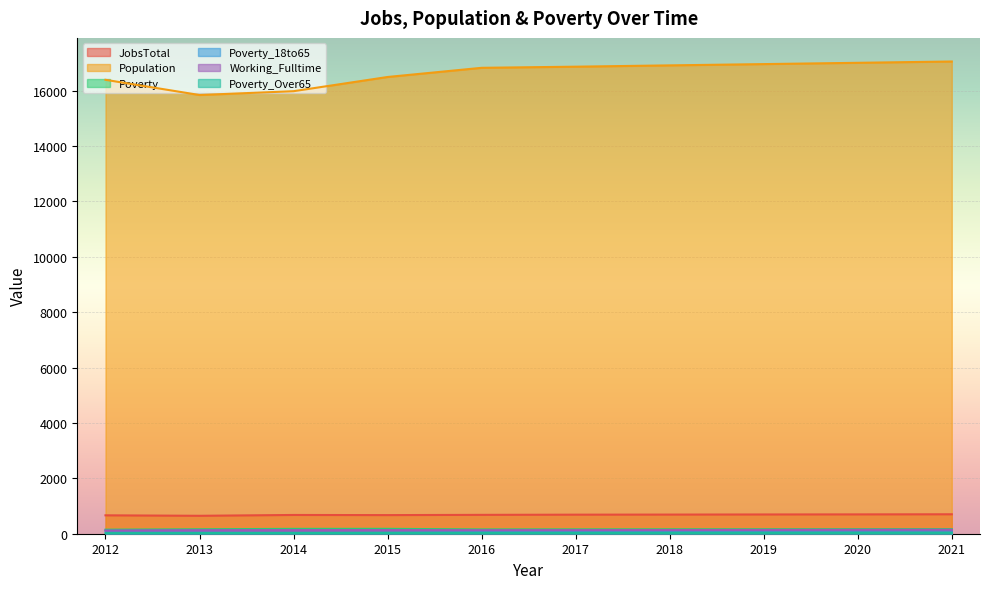

Where is Population nearest to the value 16443?

2015